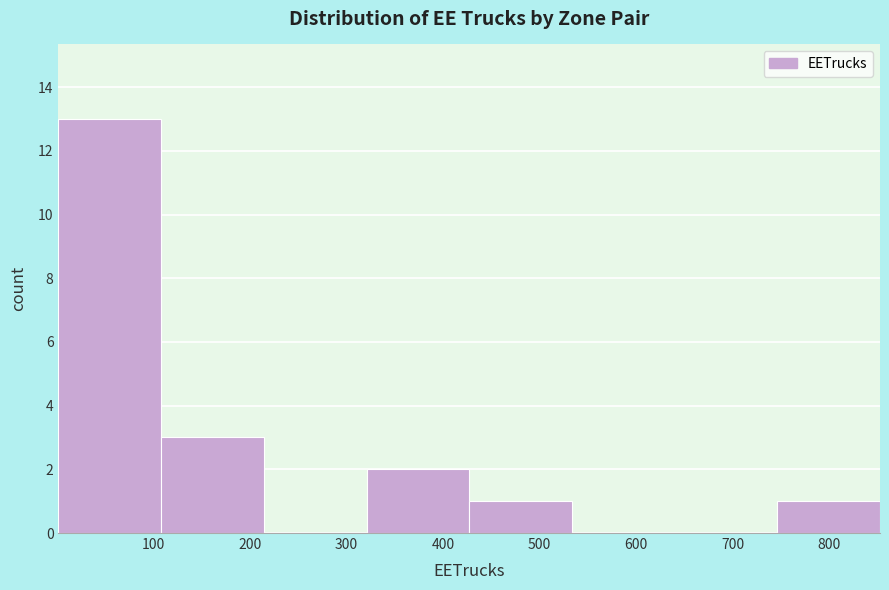

Reading left to right, list every bar in this chart as the range it spans on the x-axis followed by its height. Neither the bar edges nor the heights are printed on the chart, so give them approximately, as read against the axes.

0 to 110: 13
110 to 210: 3
210 to 320: 0
320 to 430: 2
430 to 530: 1
530 to 640: 0
640 to 750: 0
750 to 850: 1